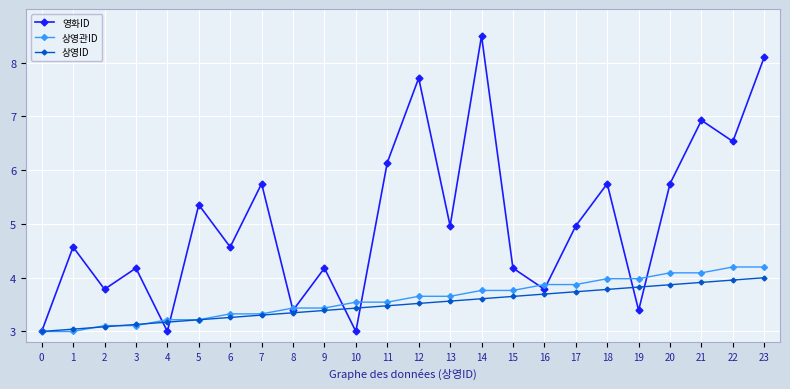

Reading left to right, list all the values displayed in this chart.

영화ID: 0=3.0	1=4.6	2=3.8	3=4.2	4=3.0	5=5.4	6=4.6	7=5.8	8=3.4	9=4.2	10=3.0	11=6.1	12=7.7	13=5.0	14=8.5	15=4.2	16=3.8	17=5.0	18=5.8	19=3.4	20=5.8	21=6.9	22=6.5	23=8.1
상영관ID: 0=3.0	1=3.0	2=3.1	3=3.1	4=3.2	5=3.2	6=3.3	7=3.3	8=3.4	9=3.4	10=3.5	11=3.5	12=3.7	13=3.7	14=3.8	15=3.8	16=3.9	17=3.9	18=4.0	19=4.0	20=4.1	21=4.1	22=4.2	23=4.2
상영ID: 0=3.0	1=3.0	2=3.1	3=3.1	4=3.2	5=3.2	6=3.3	7=3.3	8=3.3	9=3.4	10=3.4	11=3.5	12=3.5	13=3.6	14=3.6	15=3.7	16=3.7	17=3.7	18=3.8	19=3.8	20=3.9	21=3.9	22=4.0	23=4.0